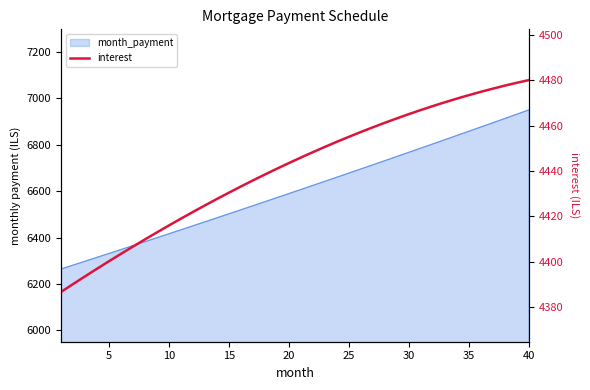

Count the number of categories in the chart.

40